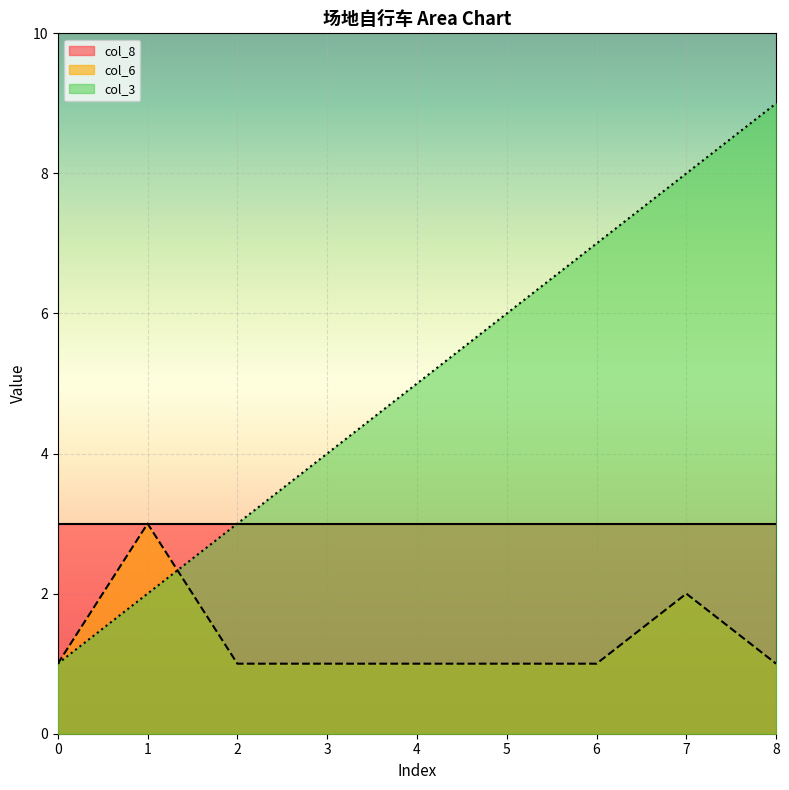

What is the sum of the col_6 values at 0 and 8?

2